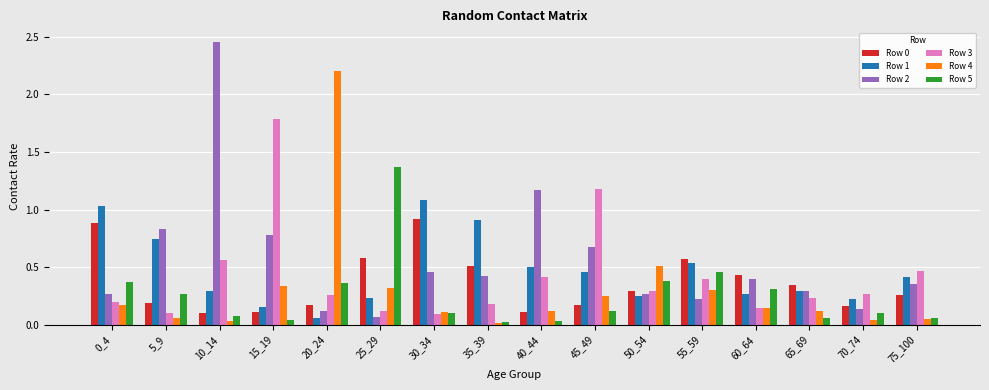

The Row 2 series shows 0.1 at 70_74. True or false?

True